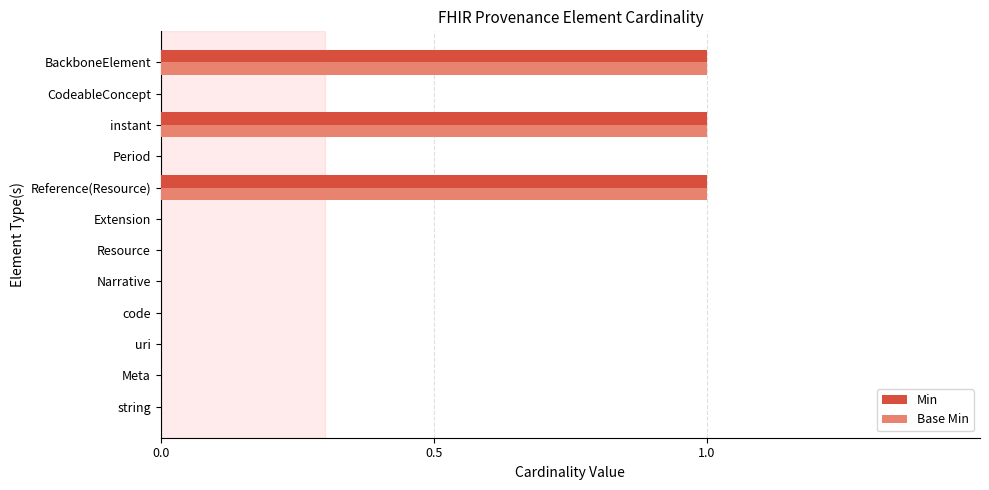

What is the sum of all Min values?

3